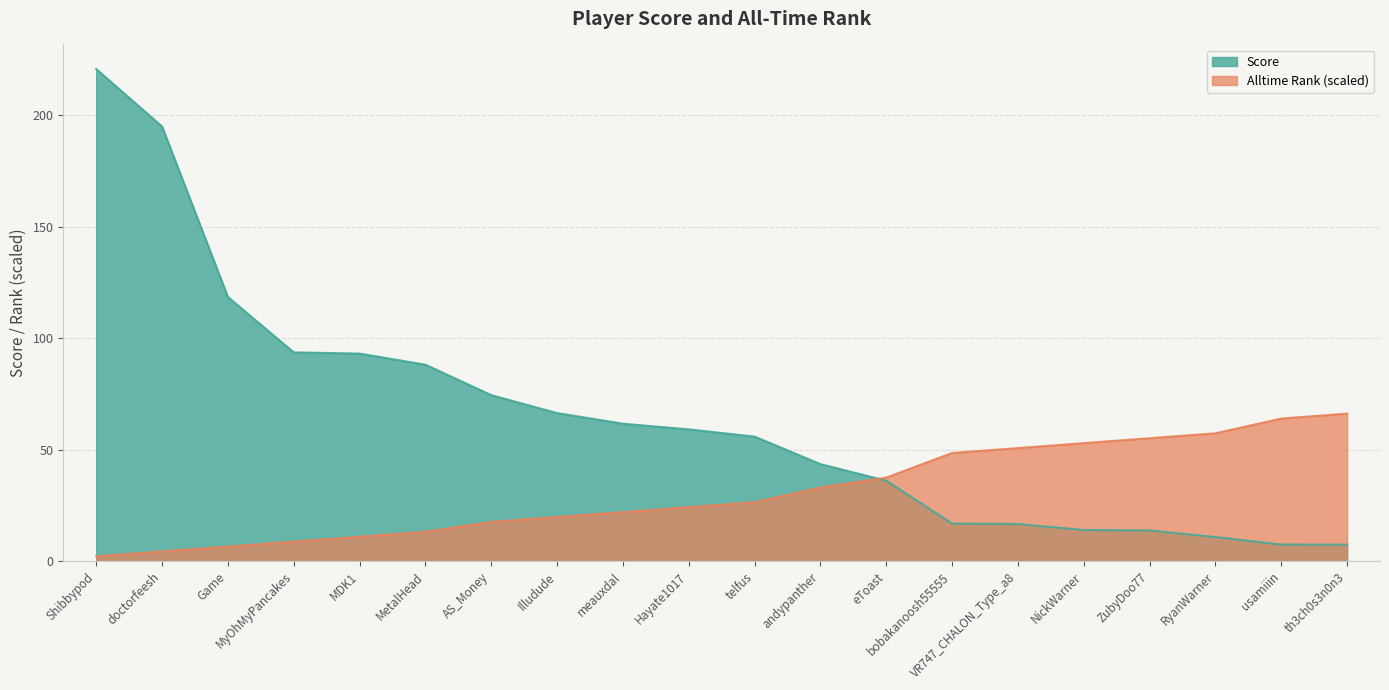

At which label does Alltime Rank reach its minimum?

Shibbypod